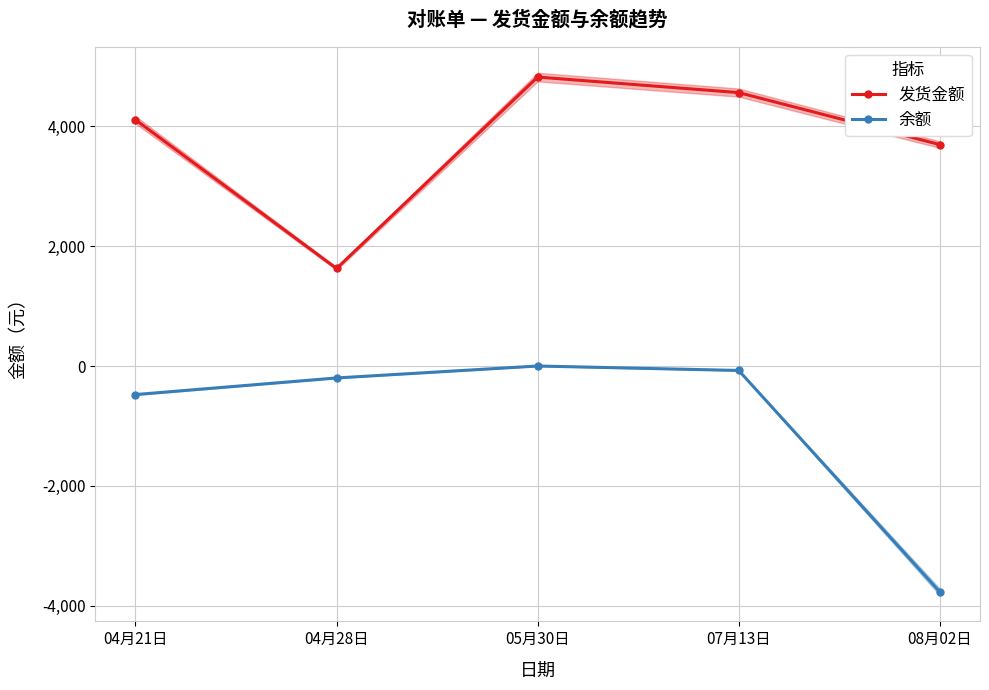

How many values in 余额 are below zero?

4